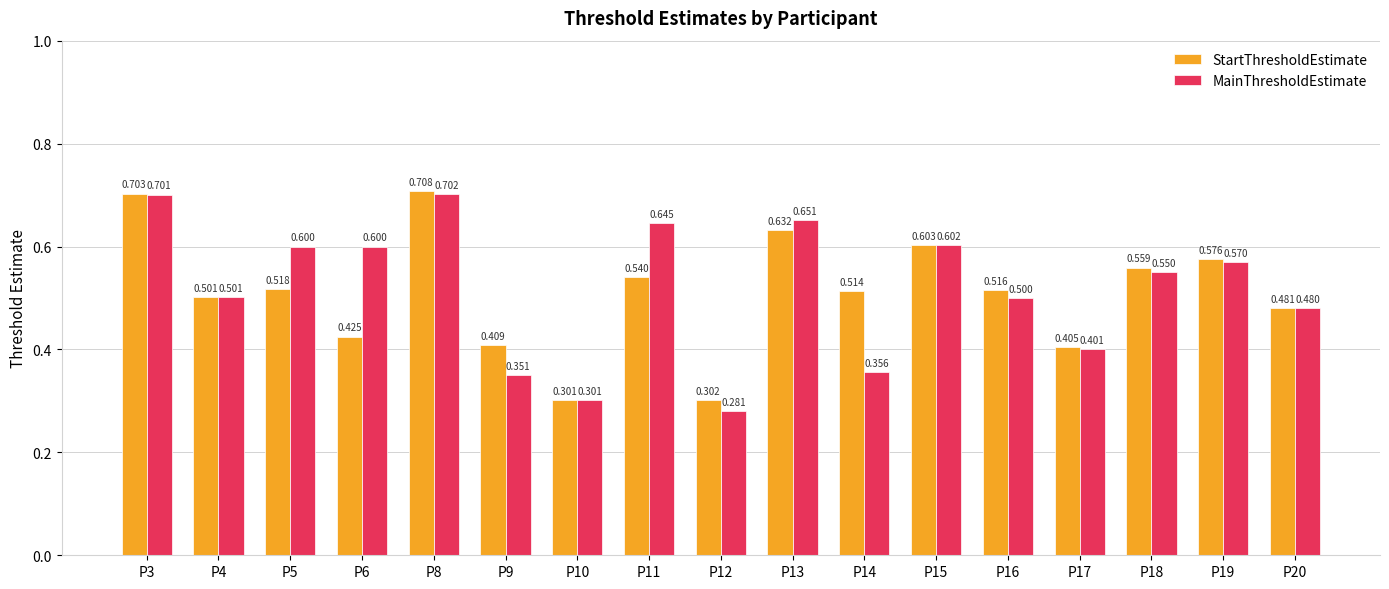

At which label is StartThresholdEstimate closest to 0?

P10